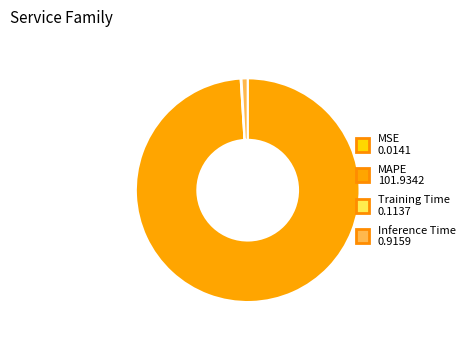

What is the majority slice?

MAPE